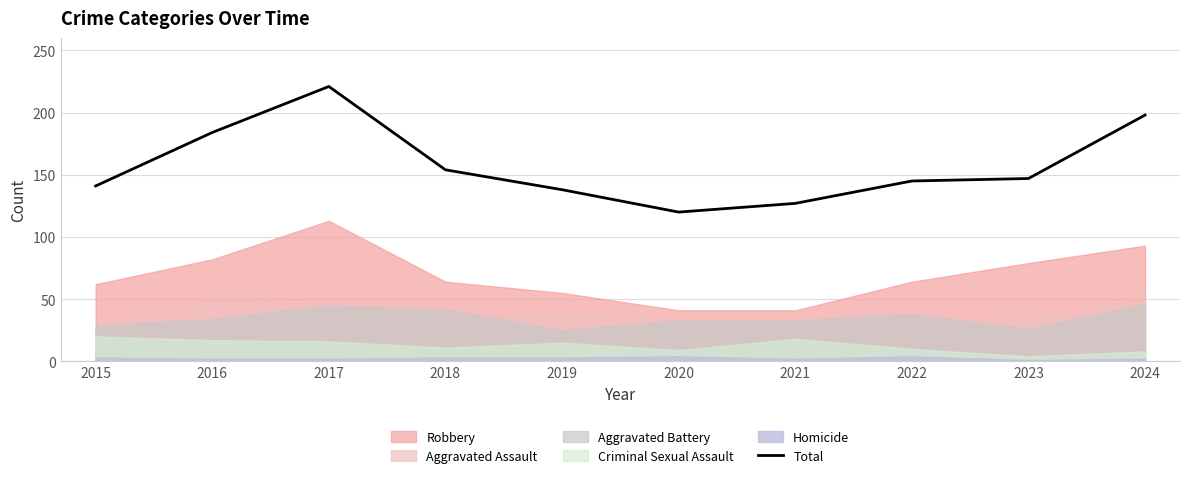

Which category has the lowest value across all series?

2020